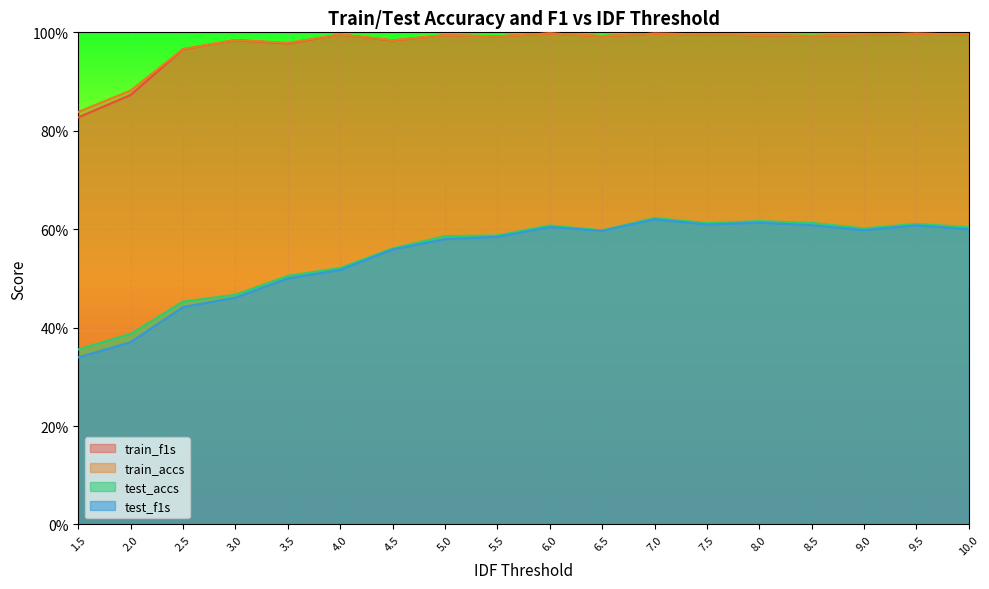

Is the value of test_f1s at 4.5 greater than the value of train_accs at 7.0?

No